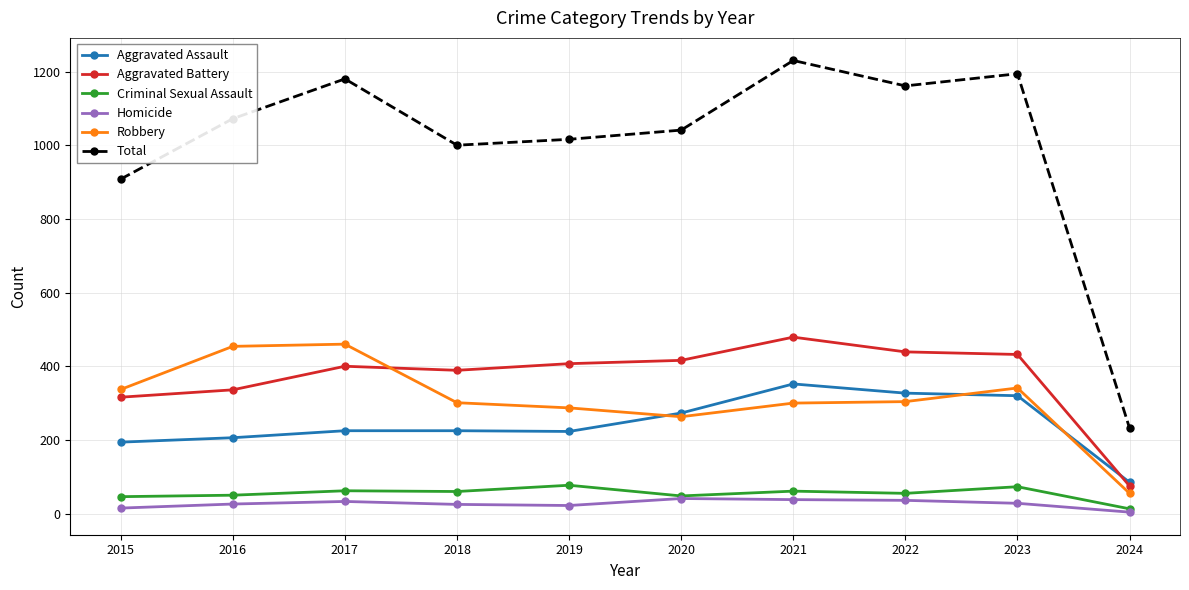

What is the approximate value of Criminal Sexual Assault at 2022?

55